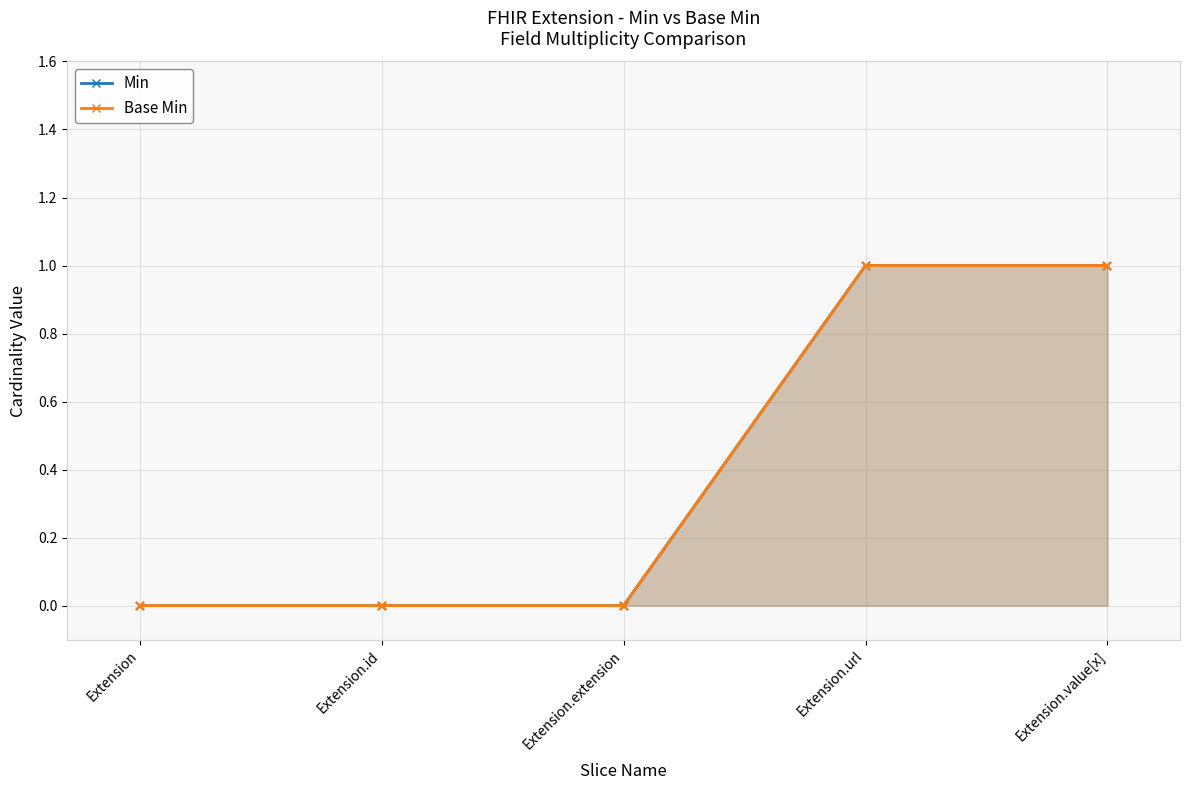

Reading left to right, extract all data points from this chart.

Min: Extension=0	Extension.id=0	Extension.extension=0	Extension.url=1	Extension.value[x]=1
Base Min: Extension=0	Extension.id=0	Extension.extension=0	Extension.url=1	Extension.value[x]=1